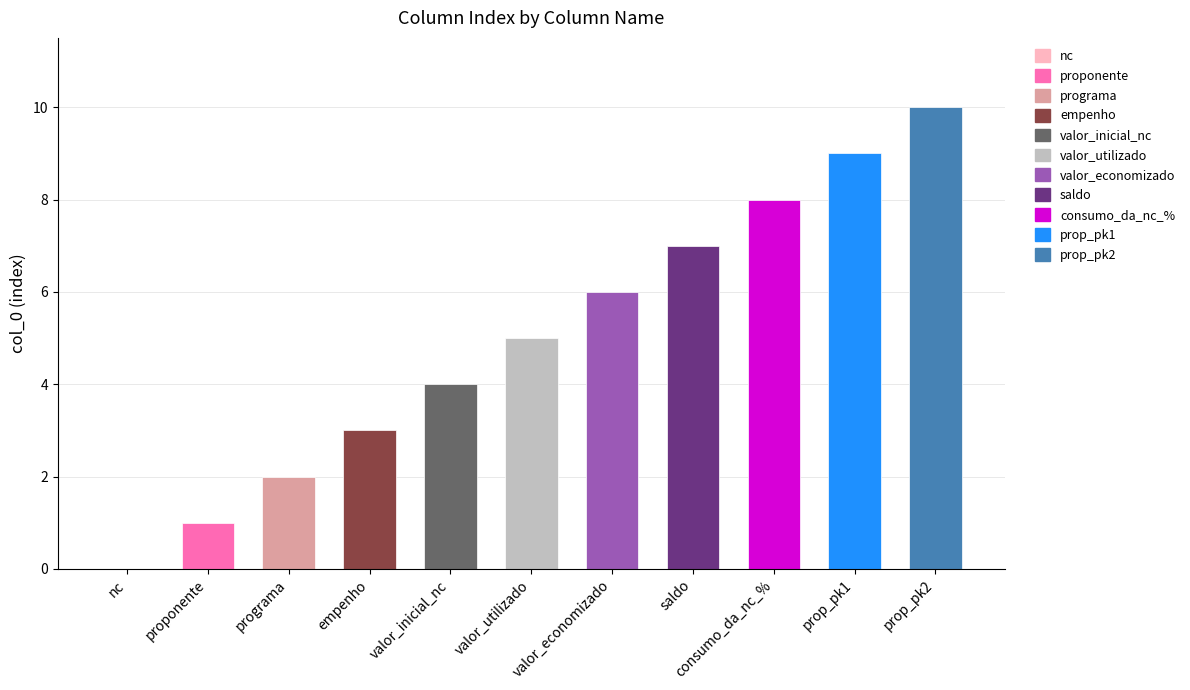

How many values are above zero?

10